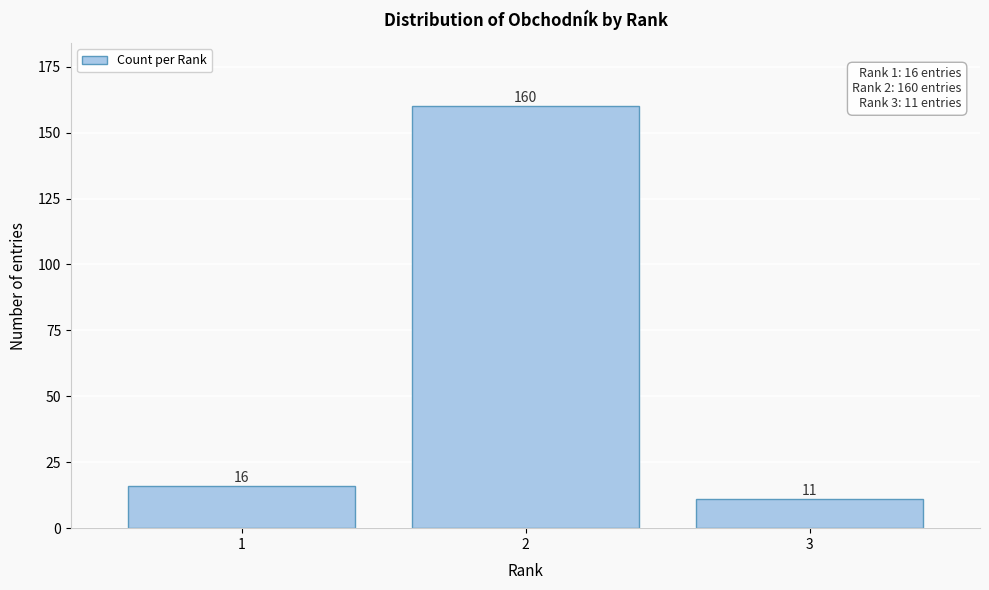

Reading left to right, transcribe all the data shown in this chart.

1=16	2=160	3=11